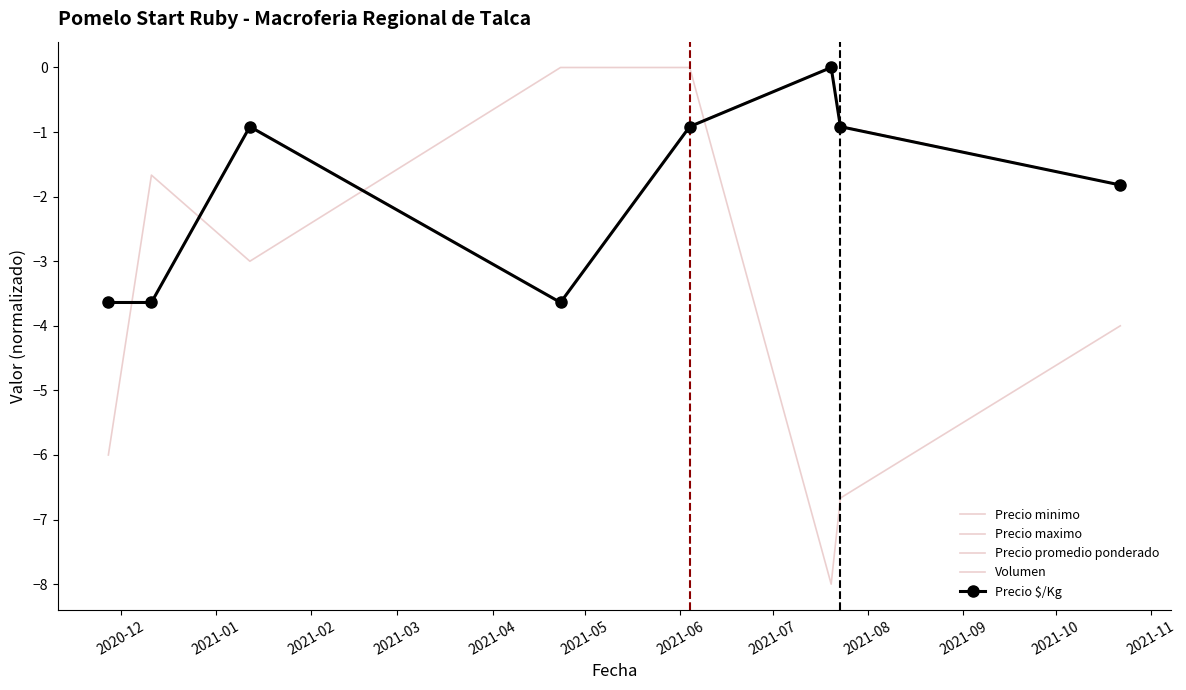

Count the Precio $/Kg values in the range -3 to 0.

5